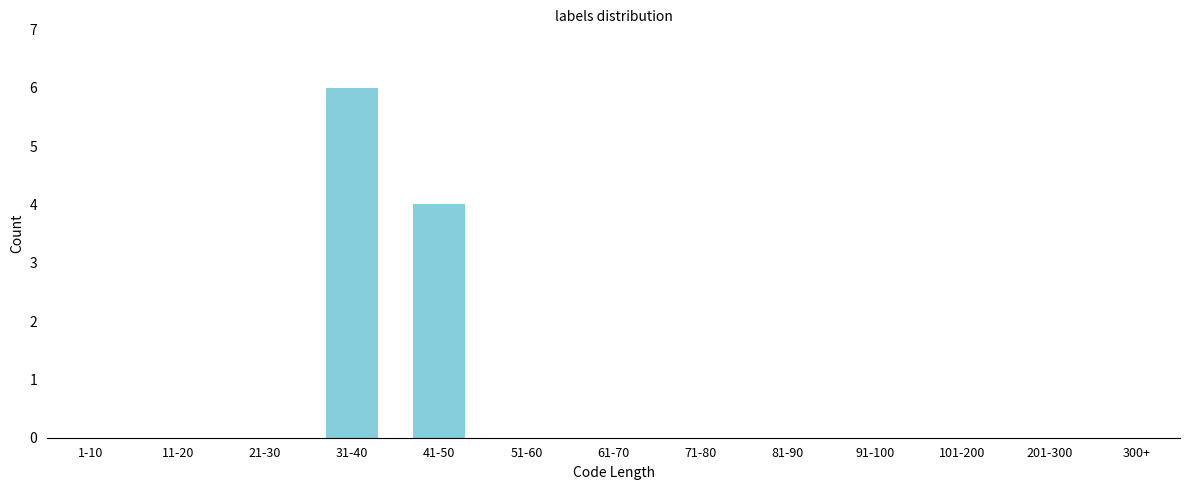

Reading left to right, list all the values displayed in this chart.

1-10=0	11-20=0	21-30=0	31-40=6	41-50=4	51-60=0	61-70=0	71-80=0	81-90=0	91-100=0	101-200=0	201-300=0	300+=0